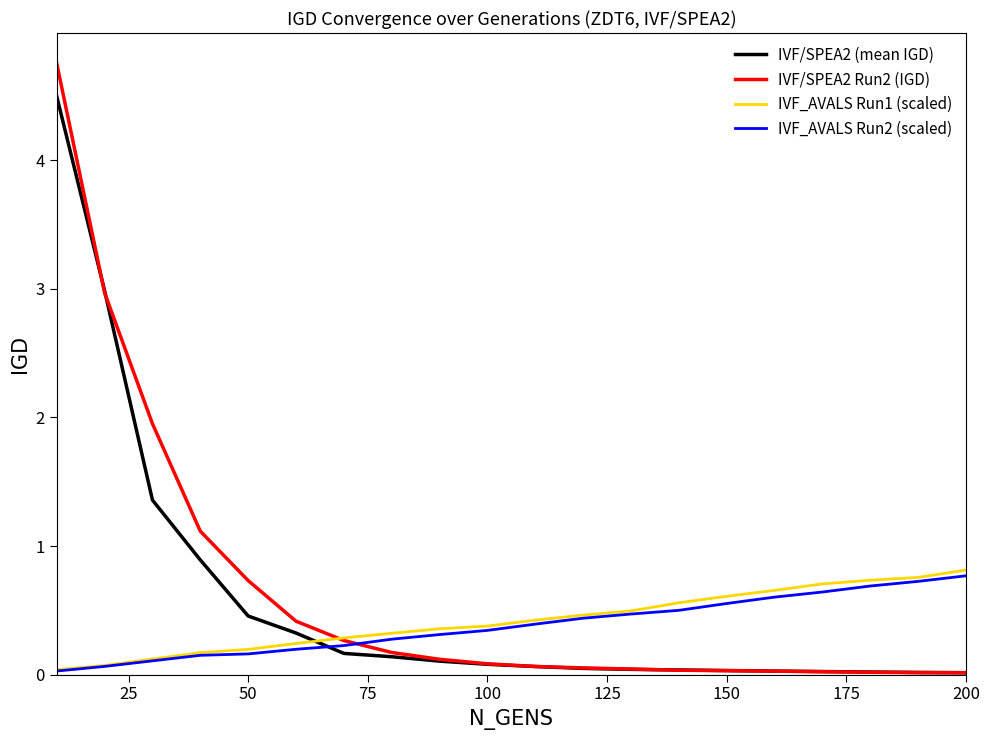

What is the highest value of the IVF_AVALS Run2 (scaled) series?

0.8